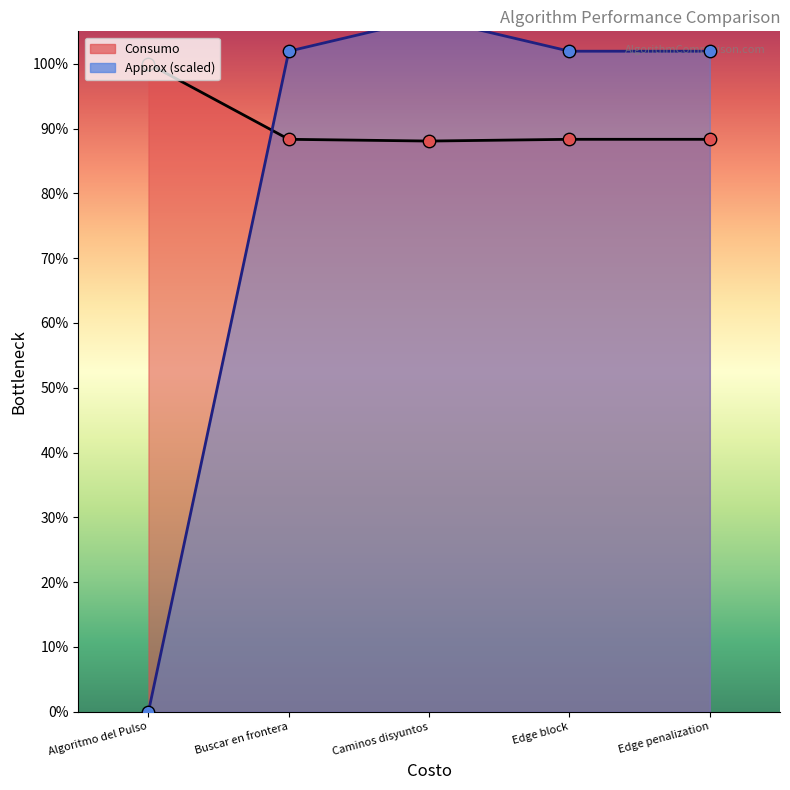

At which category is the sum across all series the highest?

Caminos disyuntos